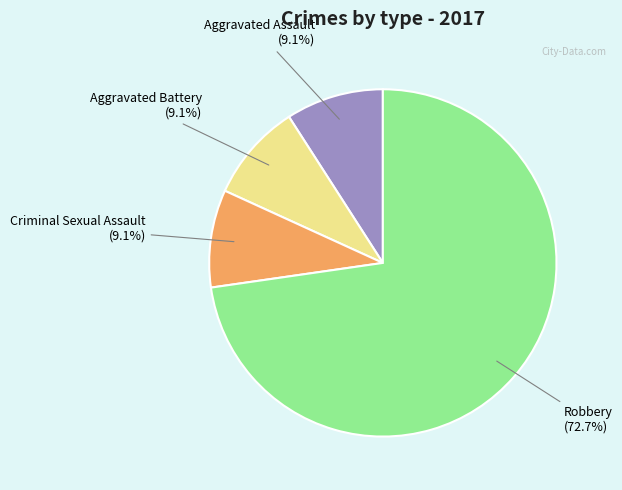

To the nearest percent, what is the average slice percentage?

25%